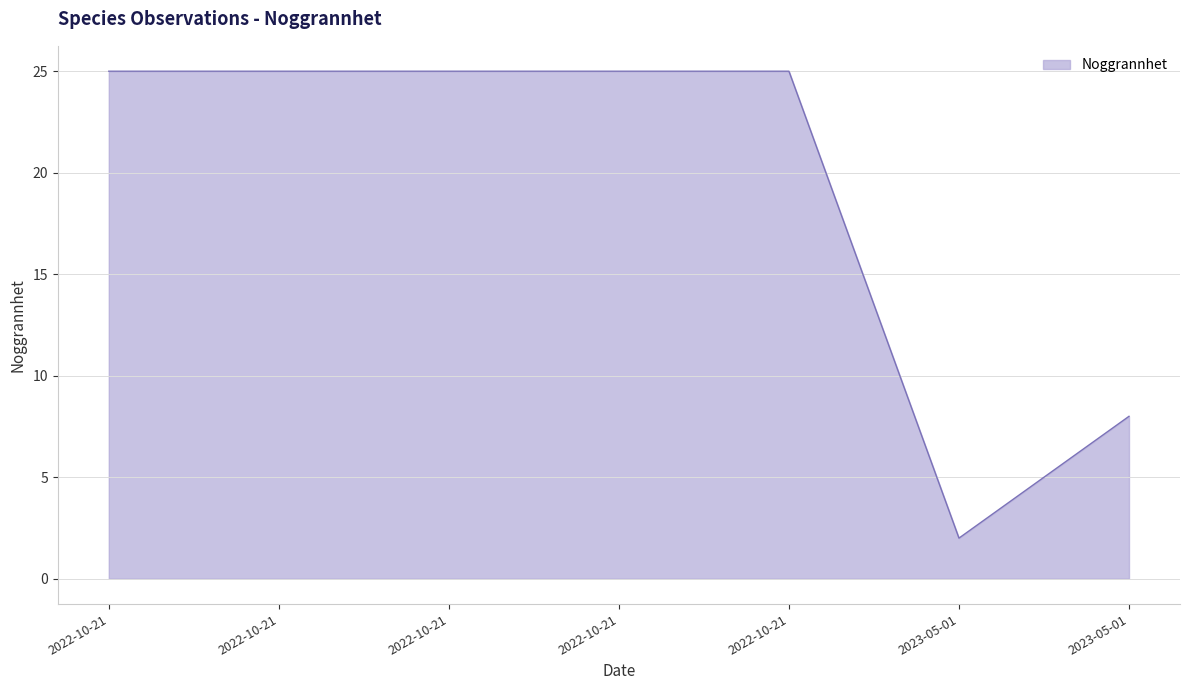

How many lines are shown in the chart?

1